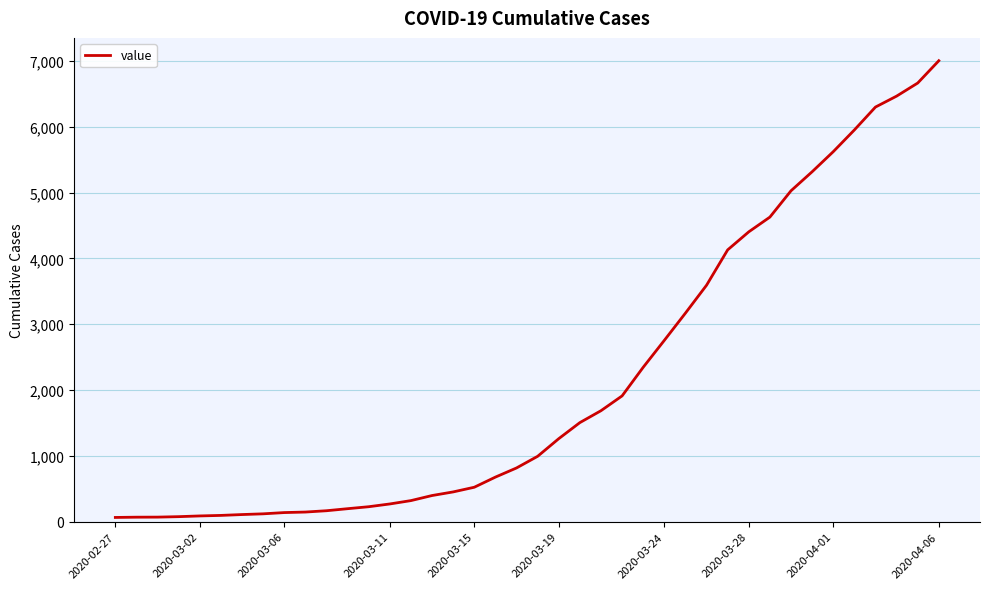

What is the difference between the maximum and minimum values?

6940